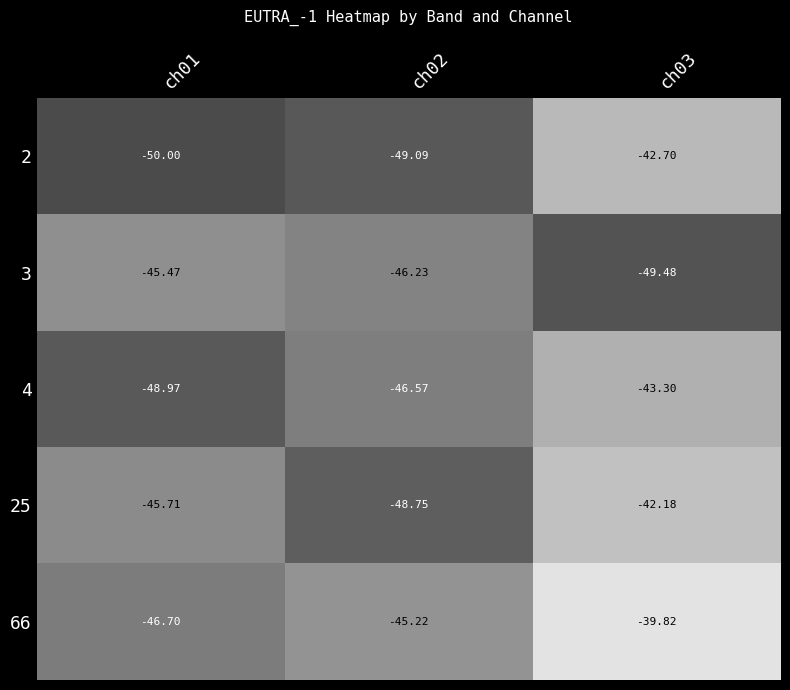

Is the value of 3 at ch01 greater than the value of 25 at ch01?

Yes